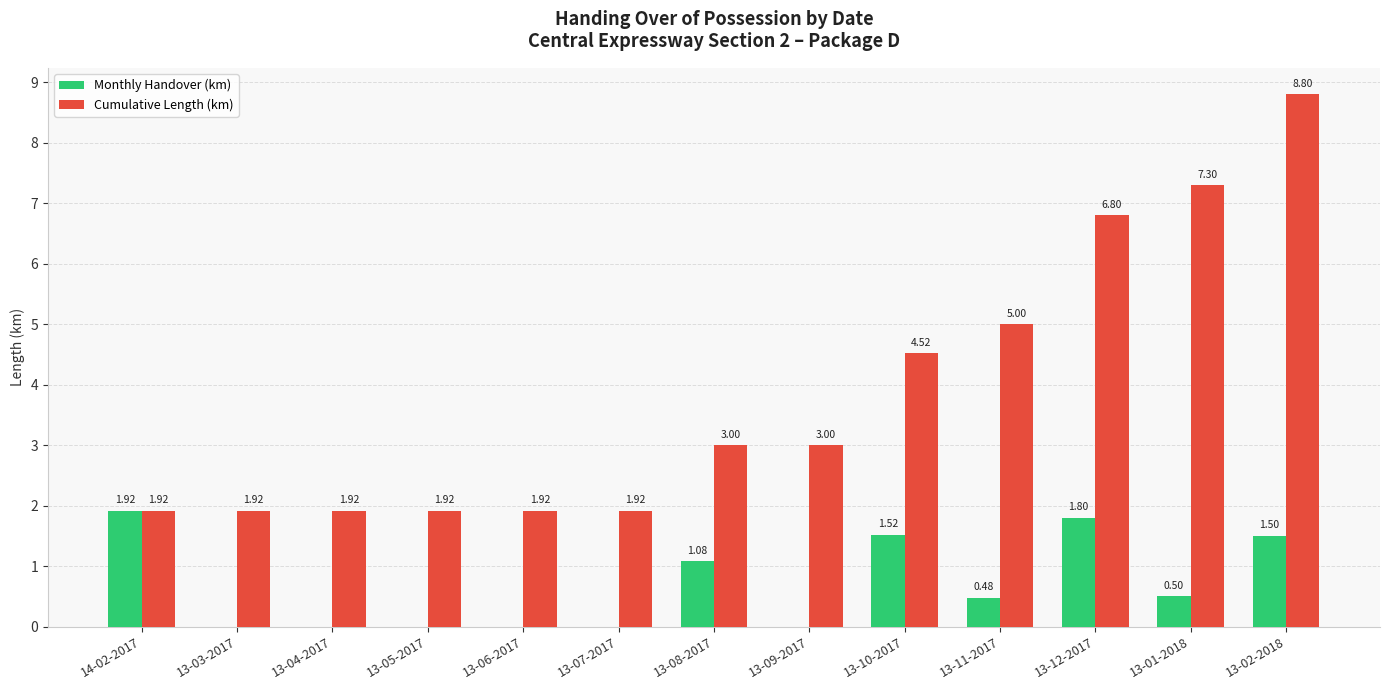

True or false: Monthly Handover (km) has a value of -0.9 at 13-04-2017.

False